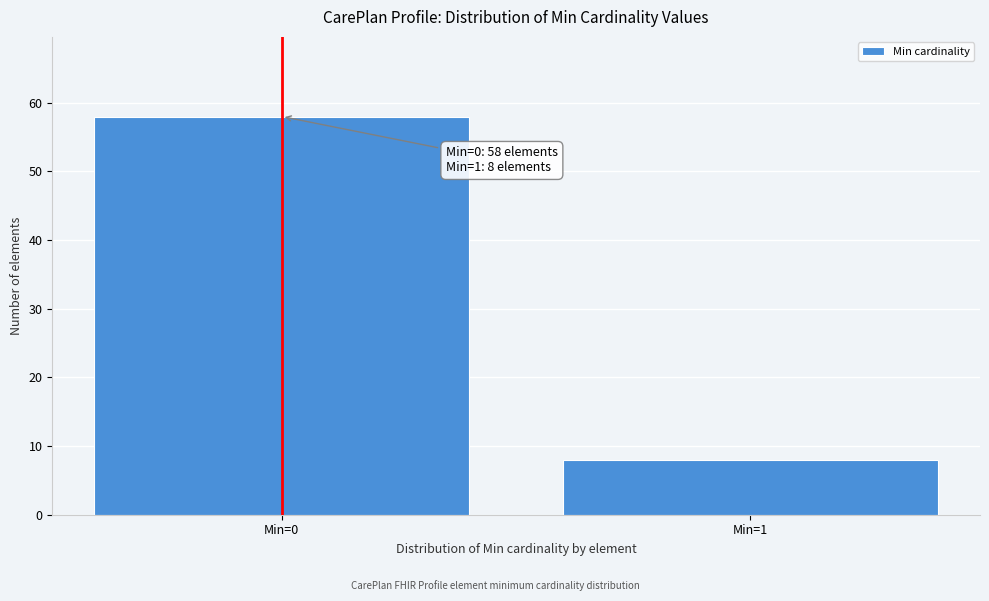

Reading left to right, transcribe all the data shown in this chart.

58	8